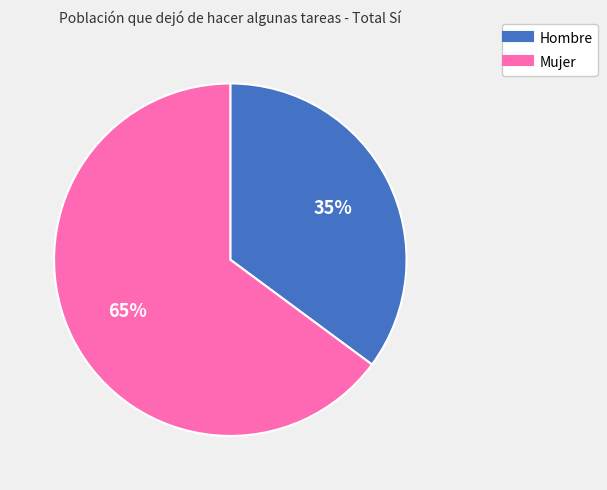

Count the number of slices in the pie.

2